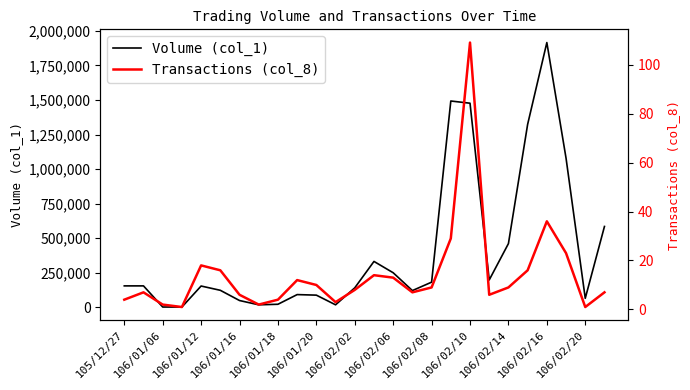

What is the greatest value displayed?

1916000